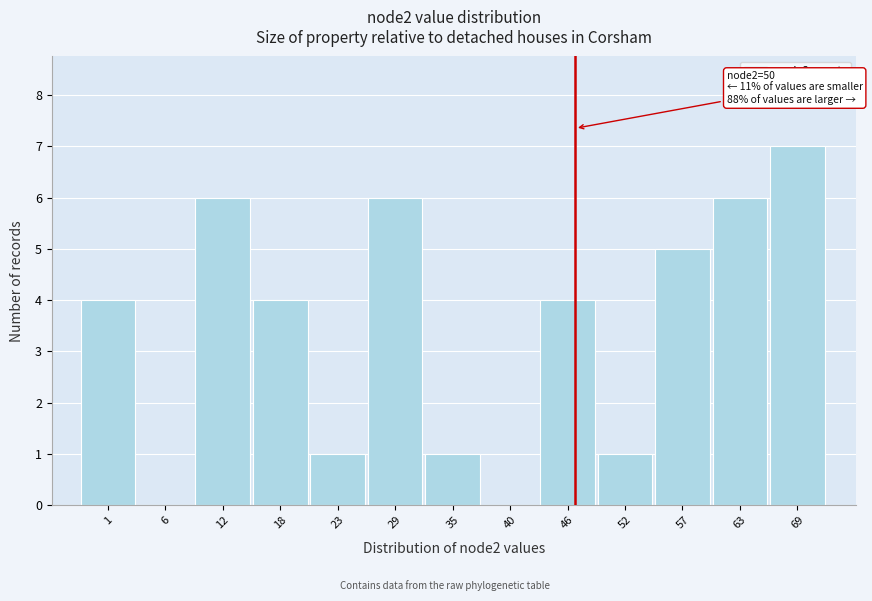

Reading left to right, list all the values displayed in this chart.

1=4	6=0	12=6	18=4	23=1	29=6	35=1	40=0	46=4	52=1	57=5	63=6	69=7